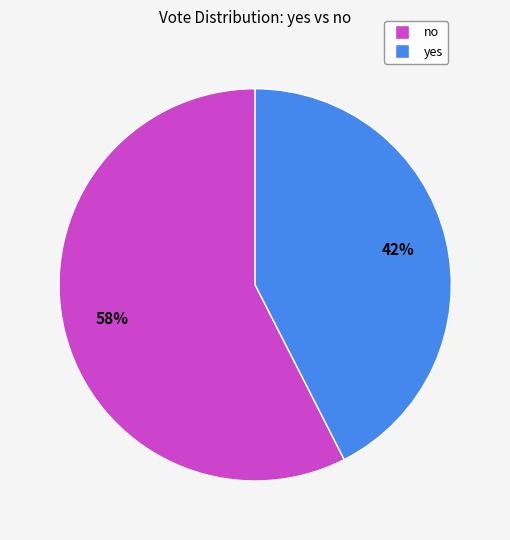

How many segments does this pie chart have?

2